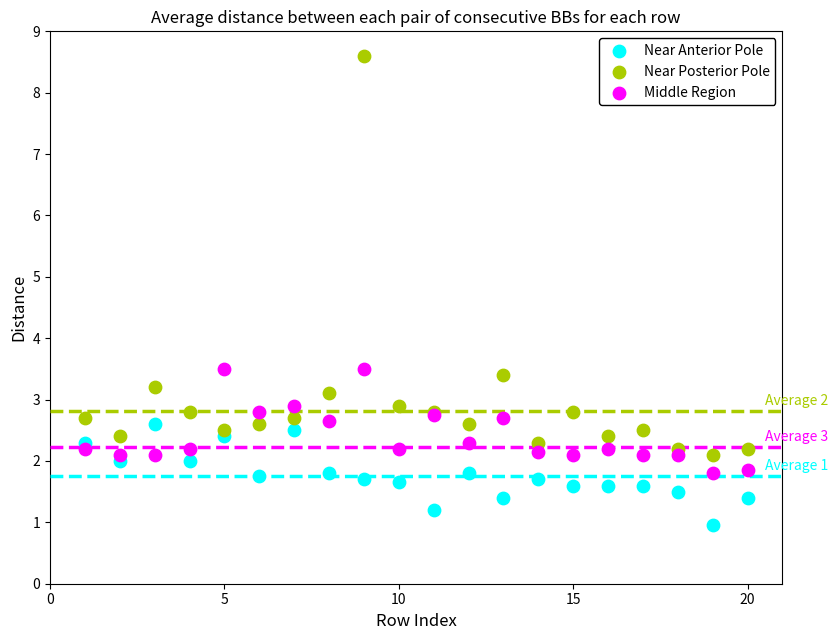

What are all the series names shown in the legend?

Near Anterior Pole, Near Posterior Pole, Middle Region